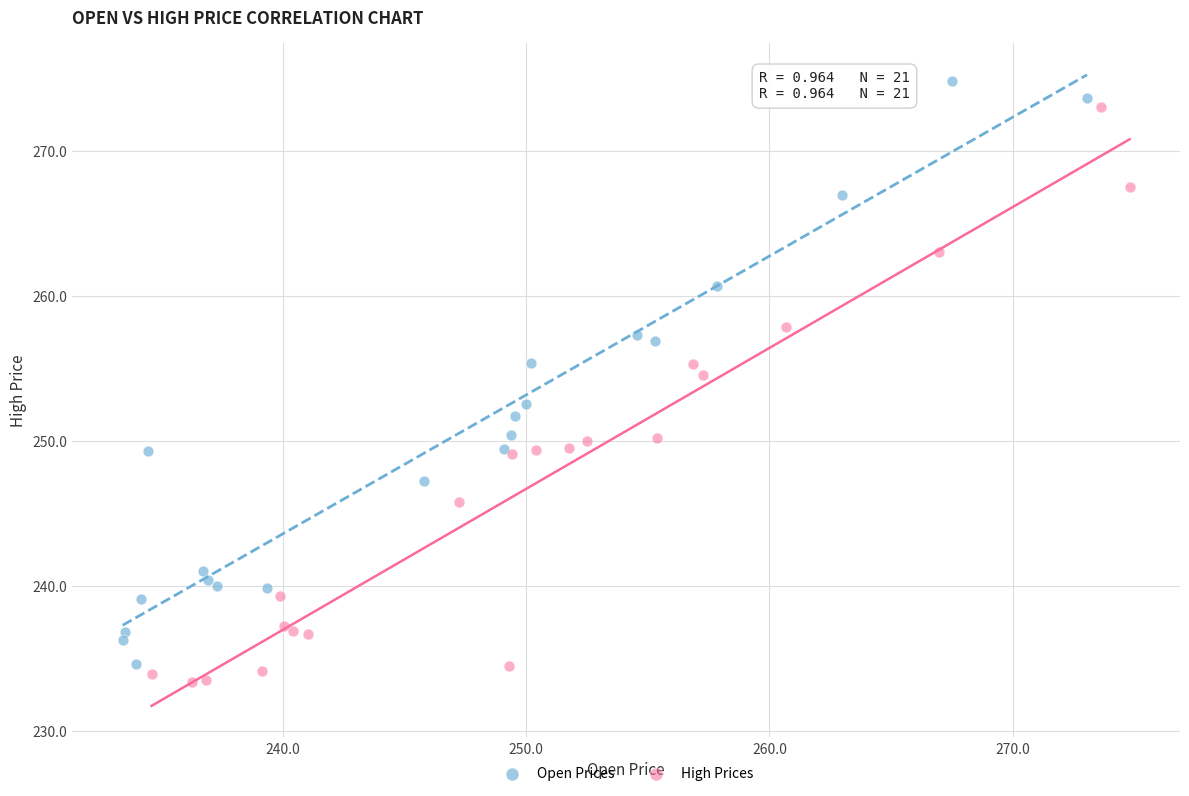

Which series contains the highest Y value?

Open Prices